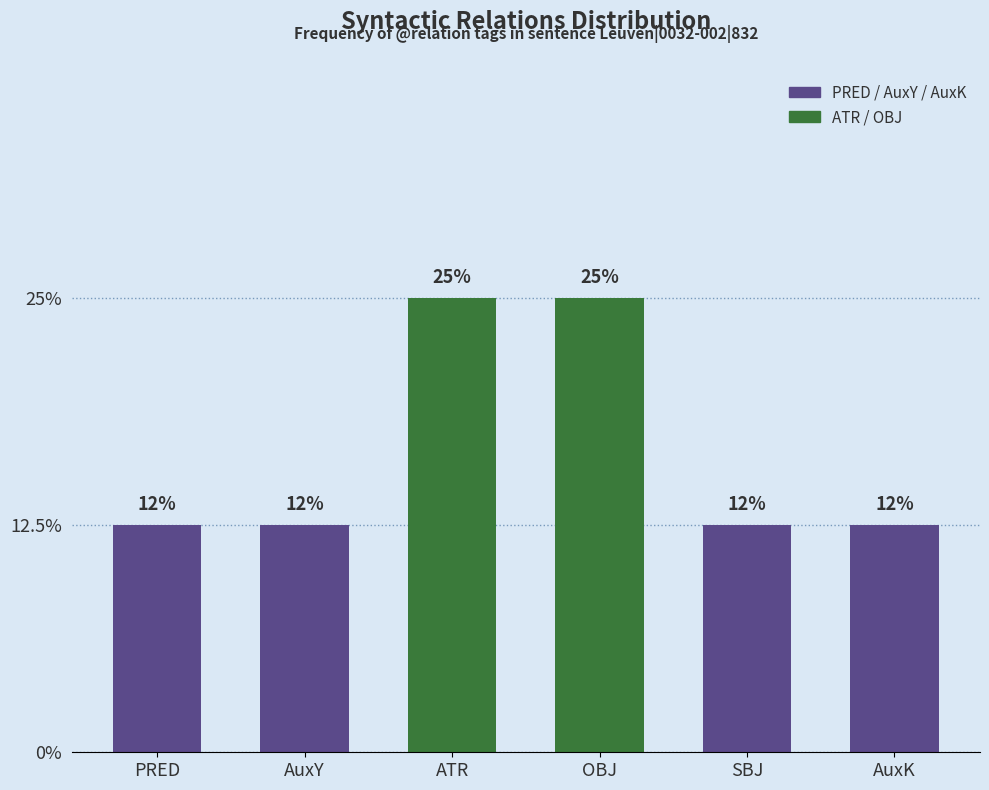

What is the ratio of the value at AuxK to the value at SBJ?

1.0